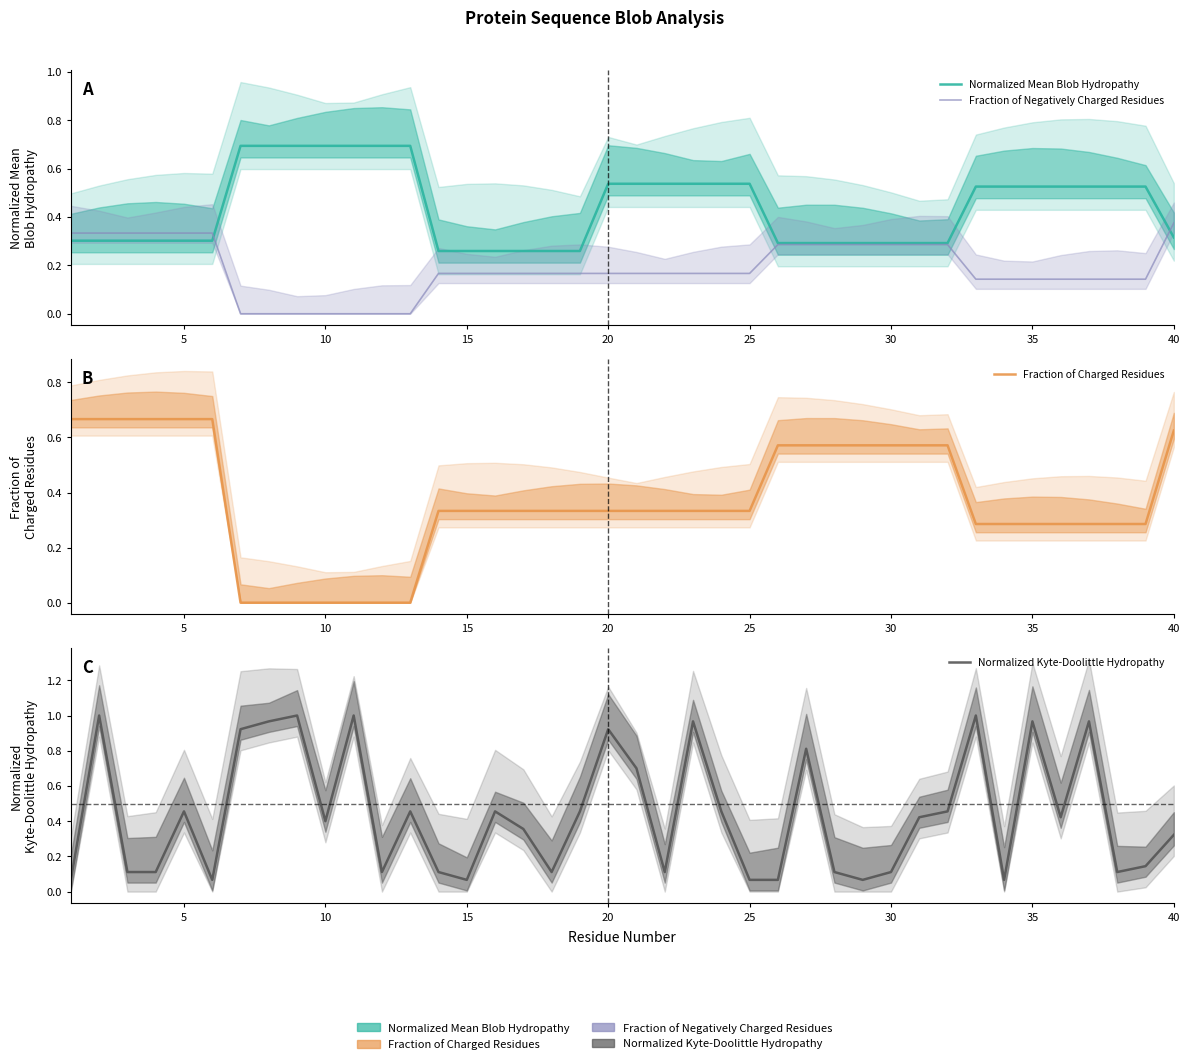

How many intersections are there between Normalized Kyte-Doolittle Hydropathy and Fraction of Charged Residues?

16